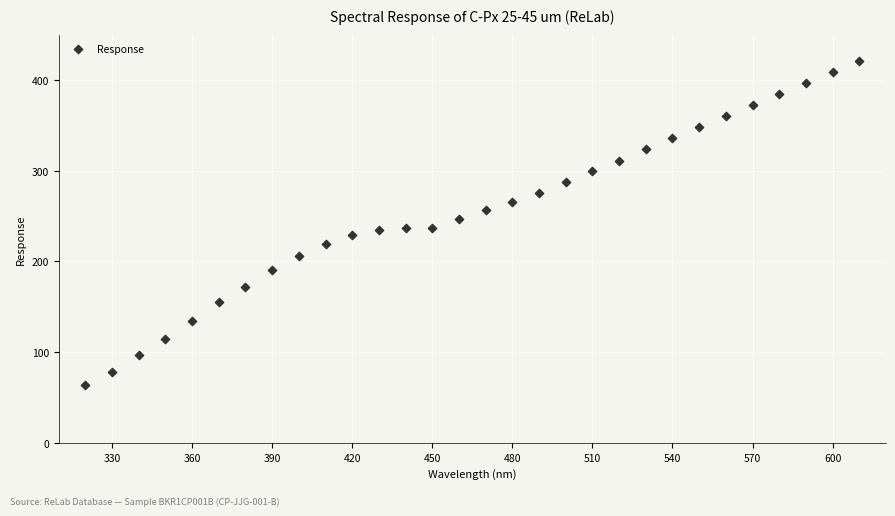

What is the range of Y values (max minus min)?

357.1